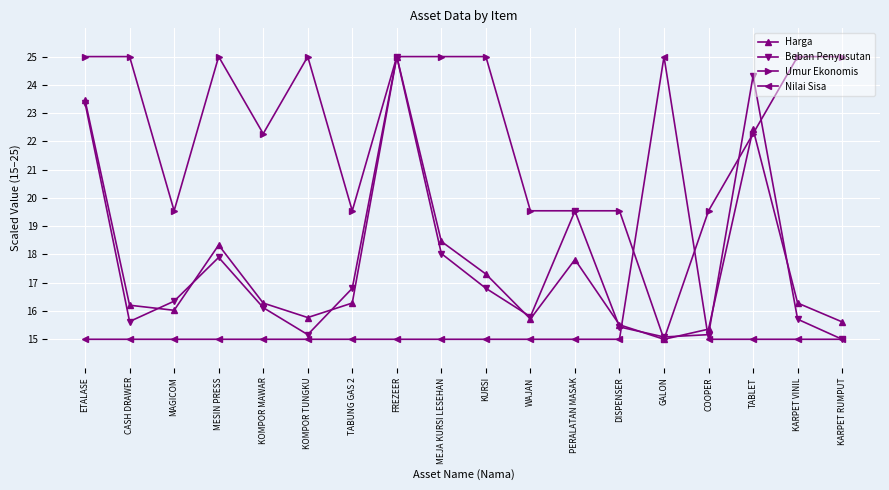

What position from the right is GALON?

5